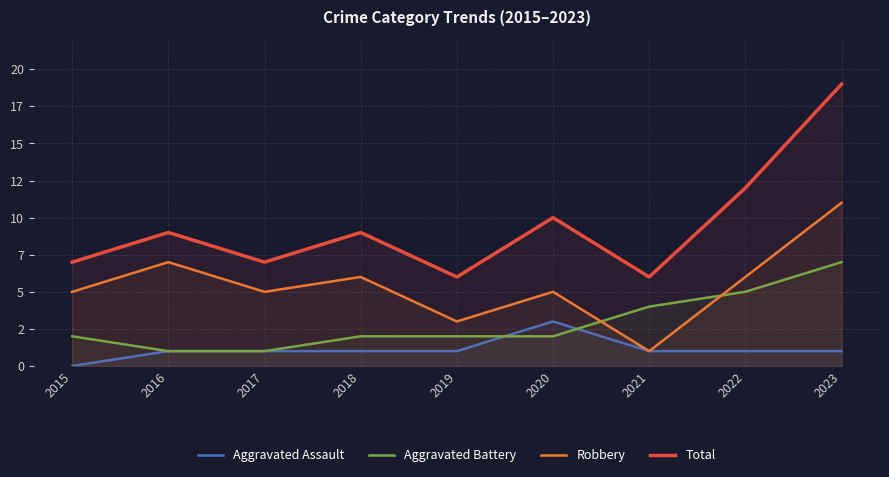

How many values in Aggravated Assault are above zero?

8